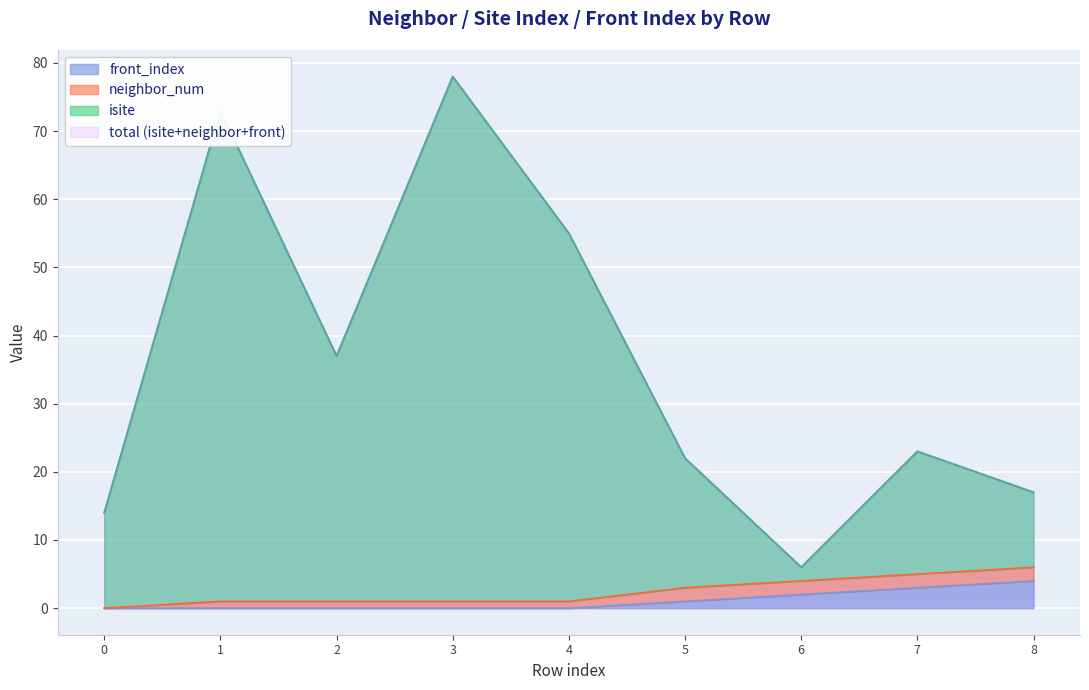

The value of isite at 0 is 14. True or false?

True